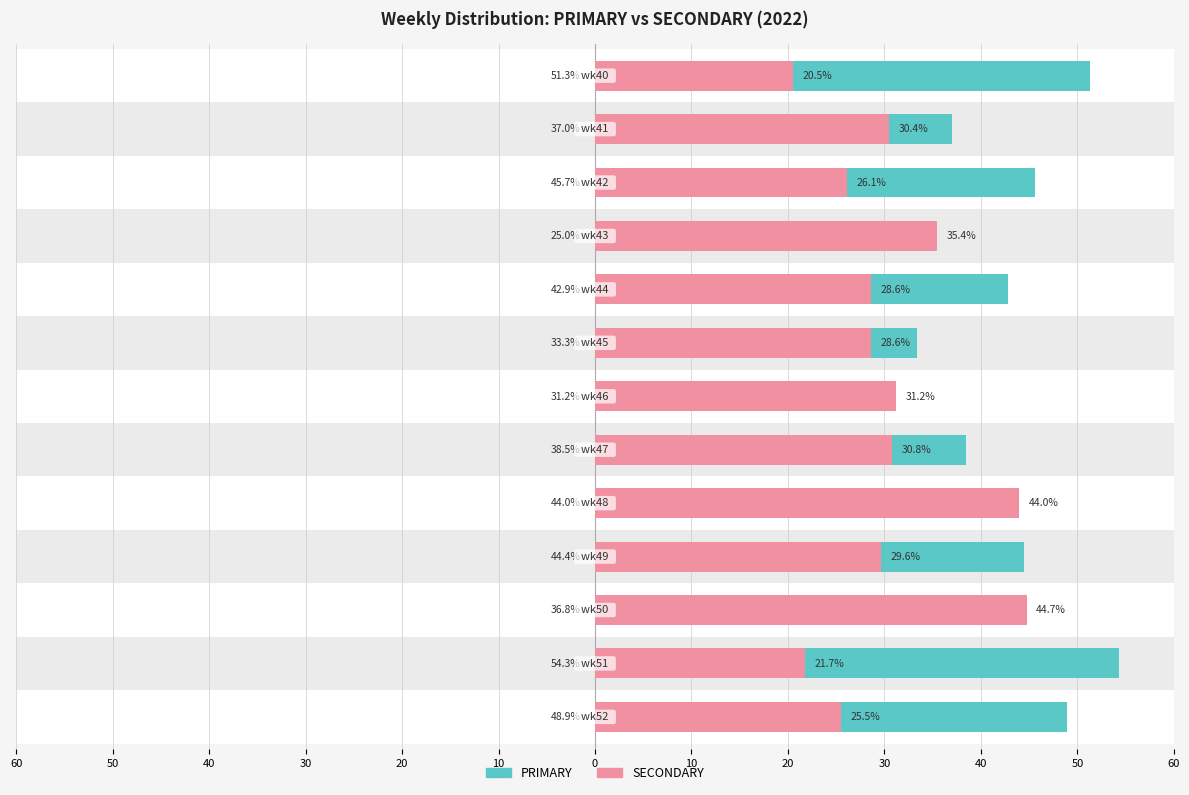

At 10, list the series in order from largest to smallest.

PRIMARY, SECONDARY